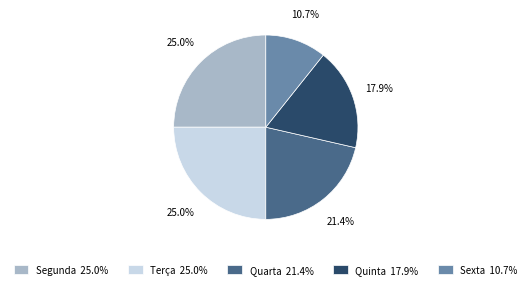

Combined, what portion of the pie is Quinta and Sexta?

28.6%